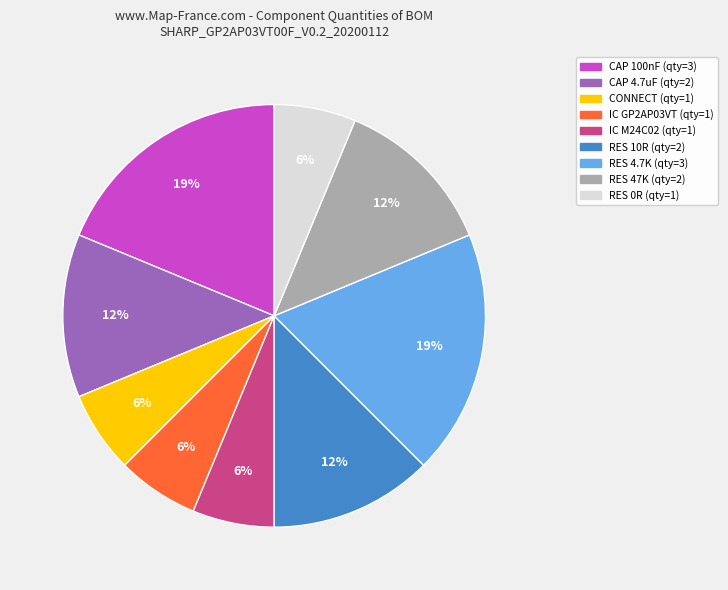

Which has a higher value, IC M24C02 (qty=1) or RES 10R (qty=2)?

RES 10R (qty=2)